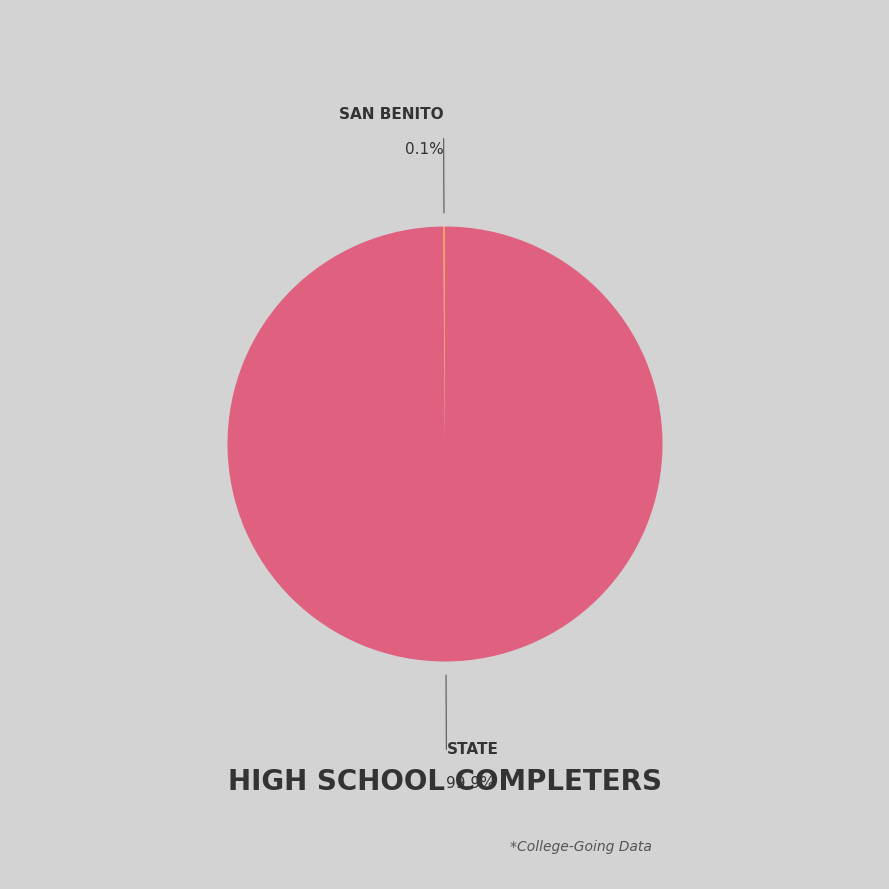

Is there a majority slice in this chart?

Yes